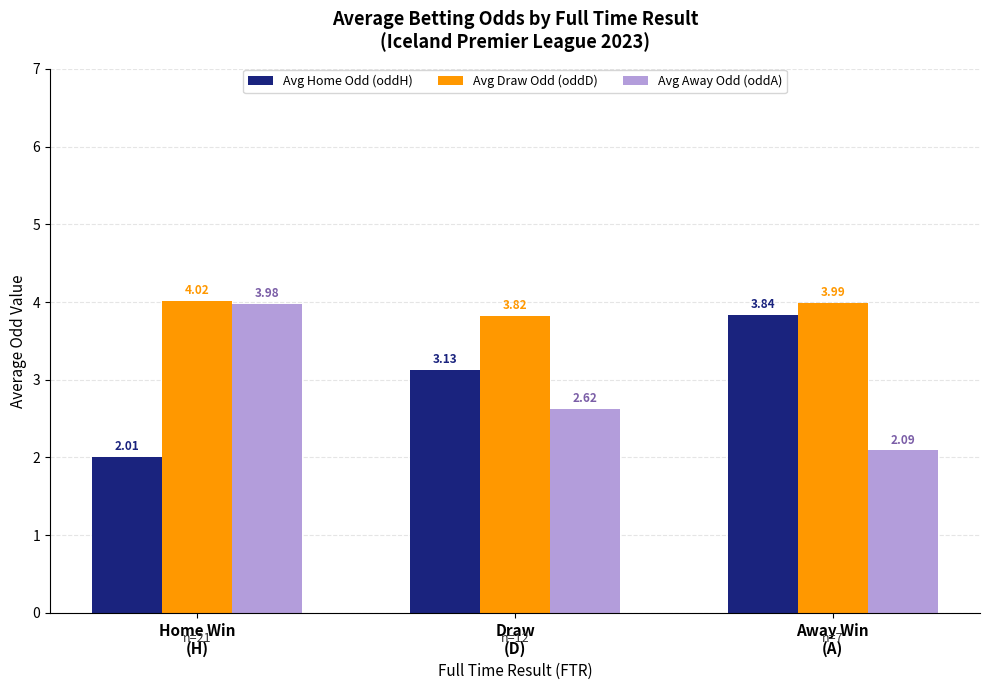

At which label does Avg Home Odd (oddH) first exceed 3?

Draw
(D)